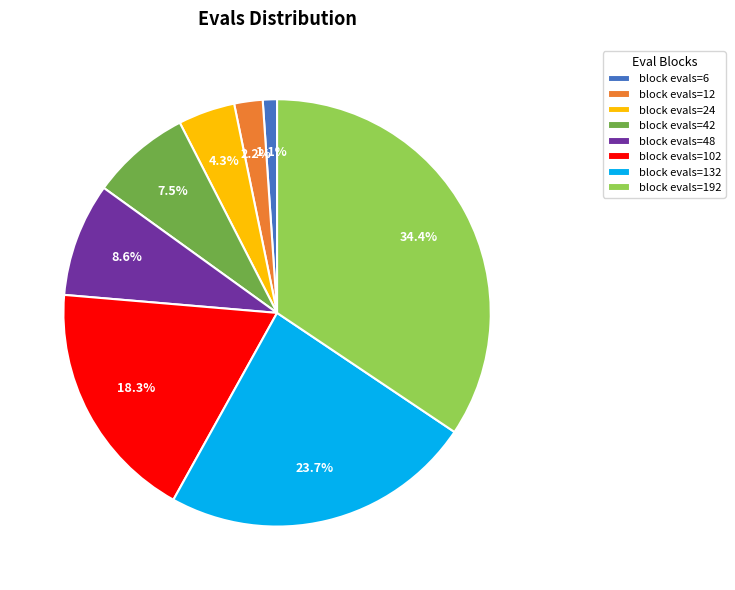

Which has a higher value, block evals=102 or block evals=42?

block evals=102